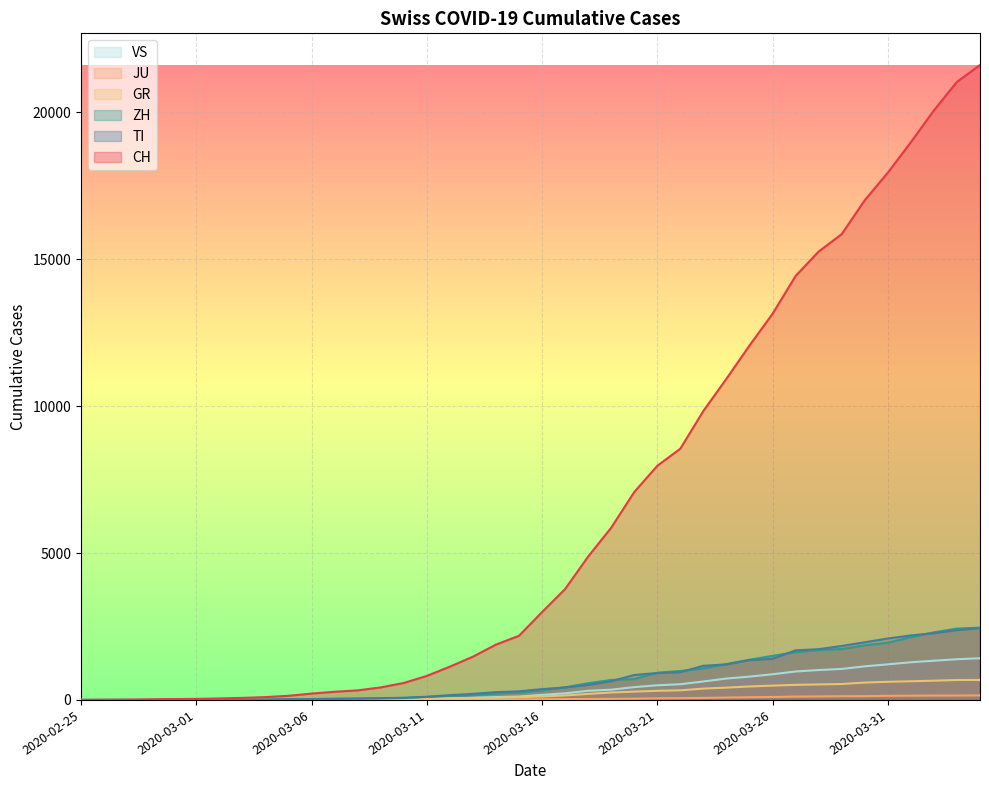

At which category is the sum across all series the highest?

2020-04-04